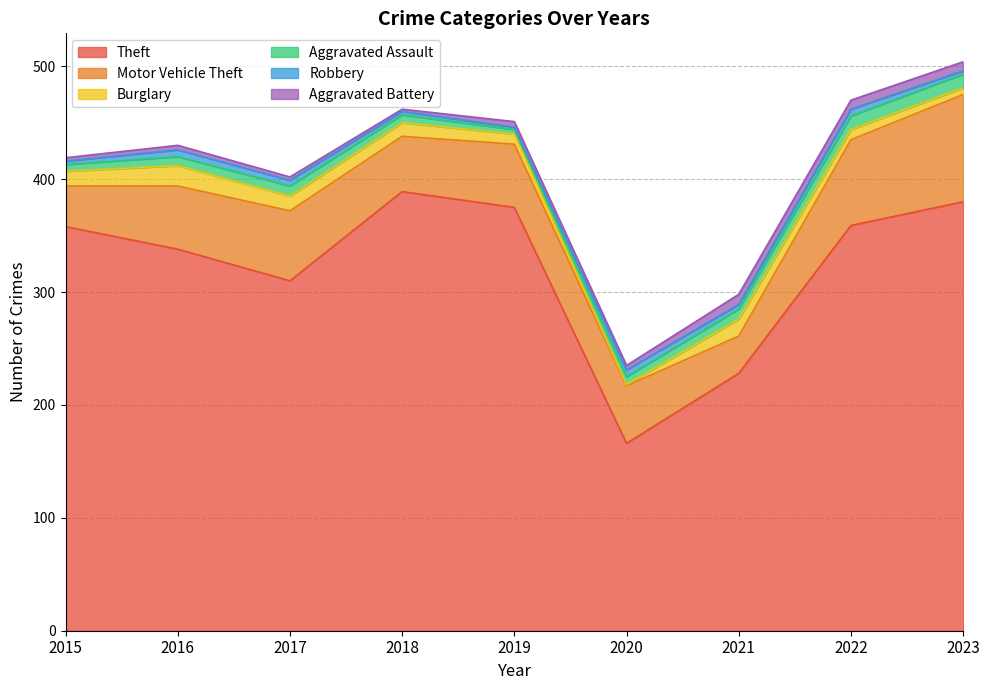

How many interior local valleys does the Robbery series have?

2